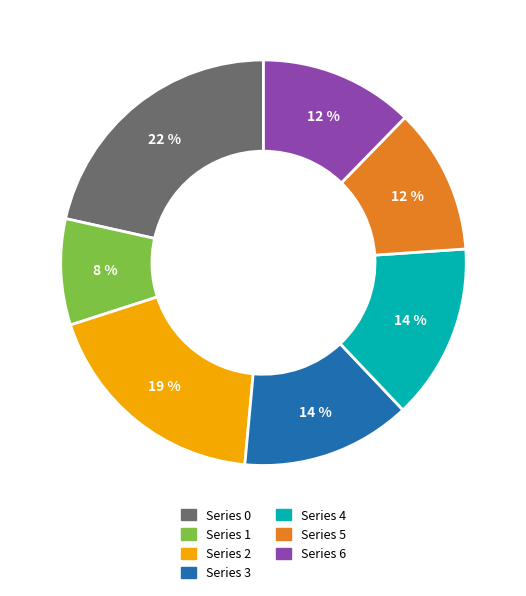

Is there any slice that represents more than half of the pie?

No